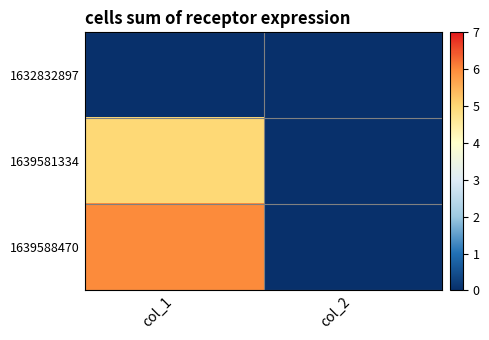

Between col_2 and col_1, which is larger?

col_2